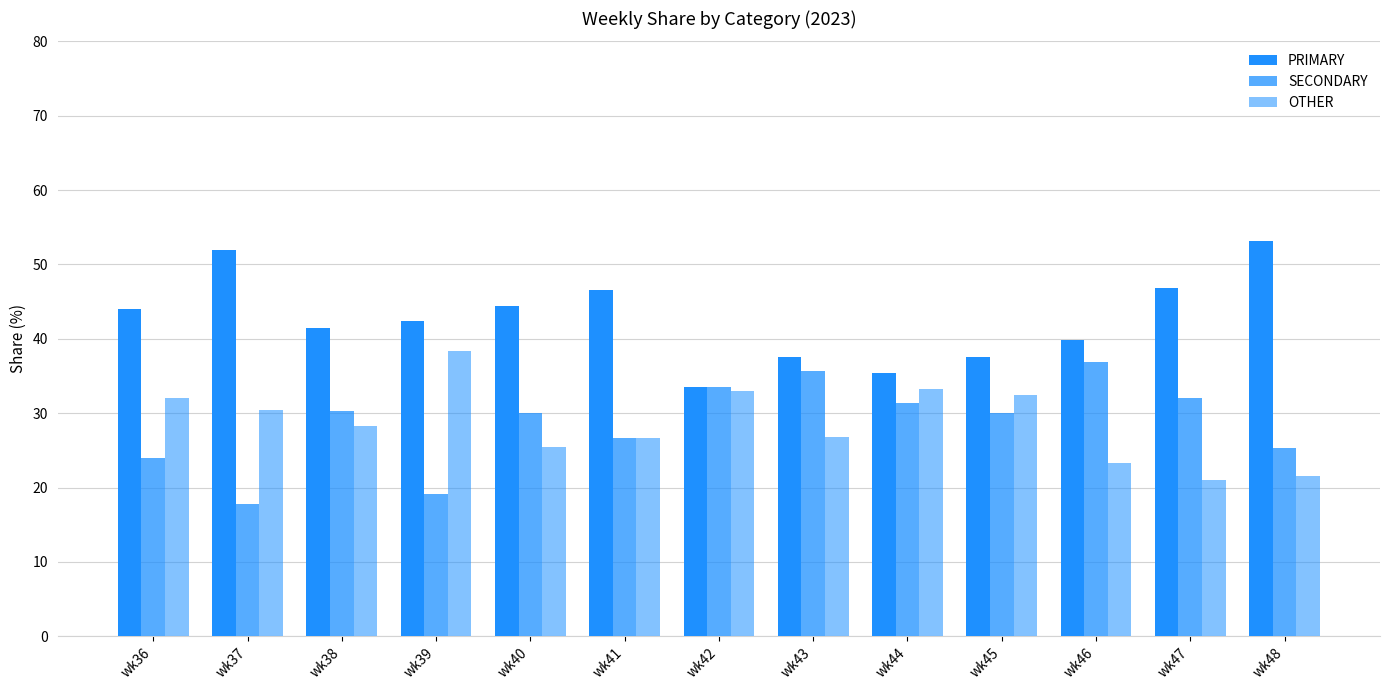

Are the bars grouped side by side (vs. stacked)?

Yes